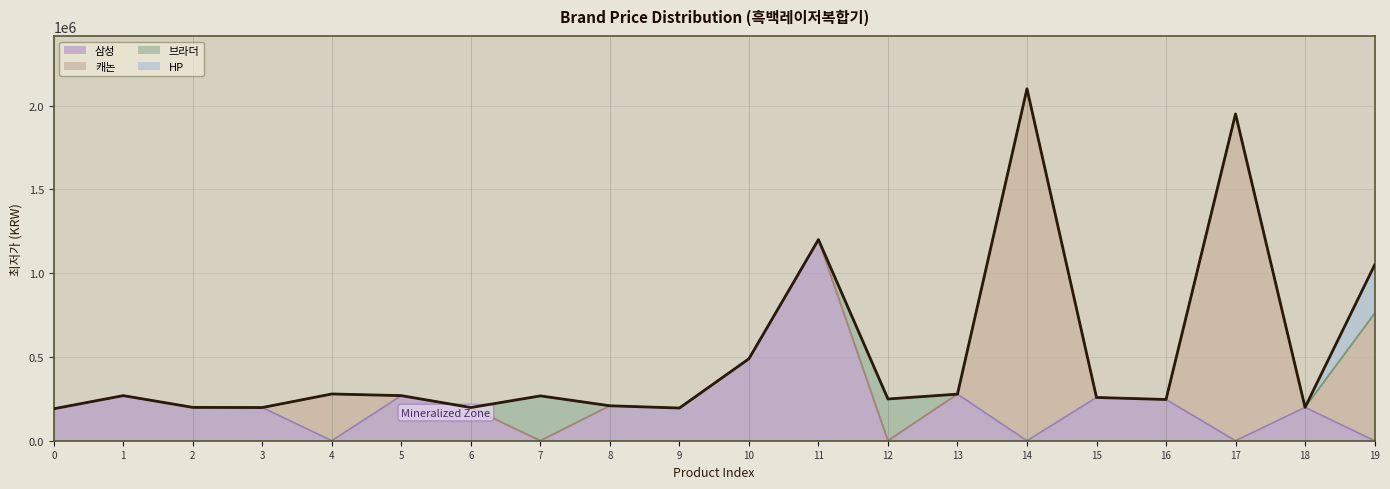

Rank the series at 13 from highest to lowest value.

삼성, 캐논, 브라더, HP